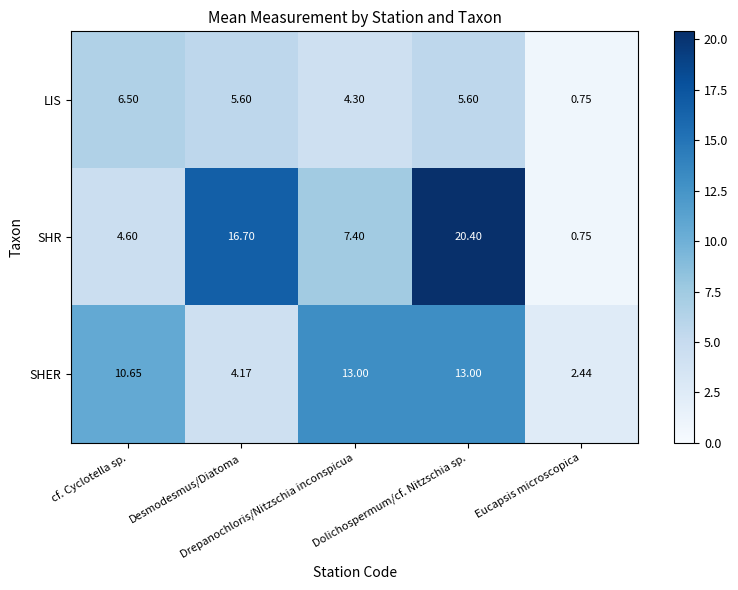

How many data points does each series have?

5